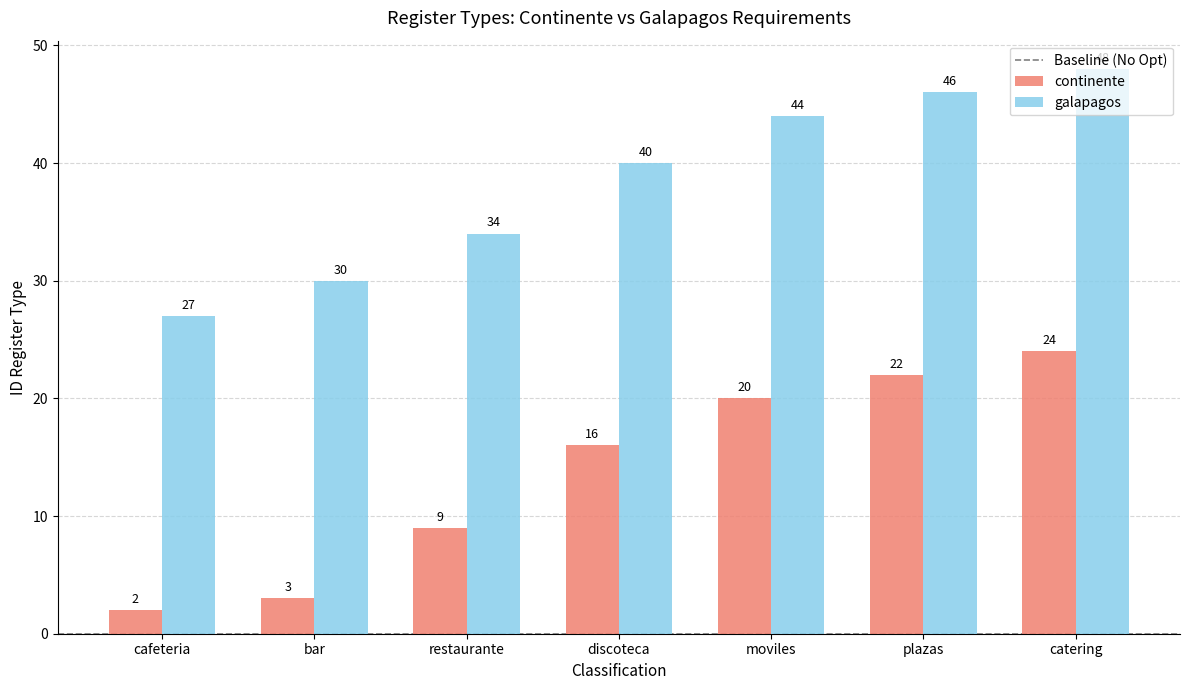

Reading right to left, transcribe all the data shown in this chart.

continente: catering=24	plazas=22	moviles=20	discoteca=16	restaurante=9	bar=3	cafeteria=2
galapagos: catering=48	plazas=46	moviles=44	discoteca=40	restaurante=34	bar=30	cafeteria=27